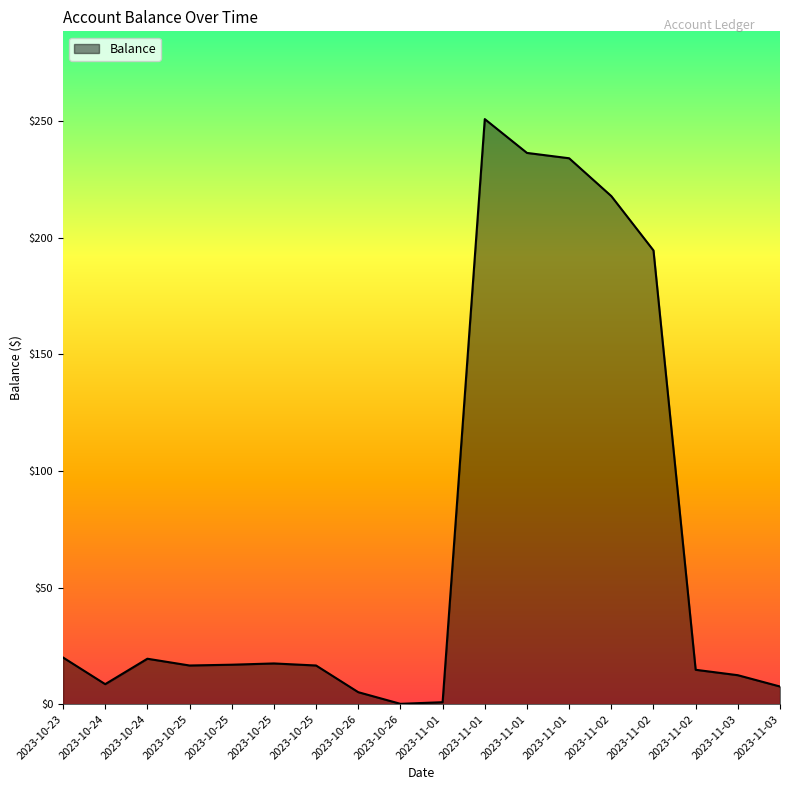

How many lines are shown in the chart?

1